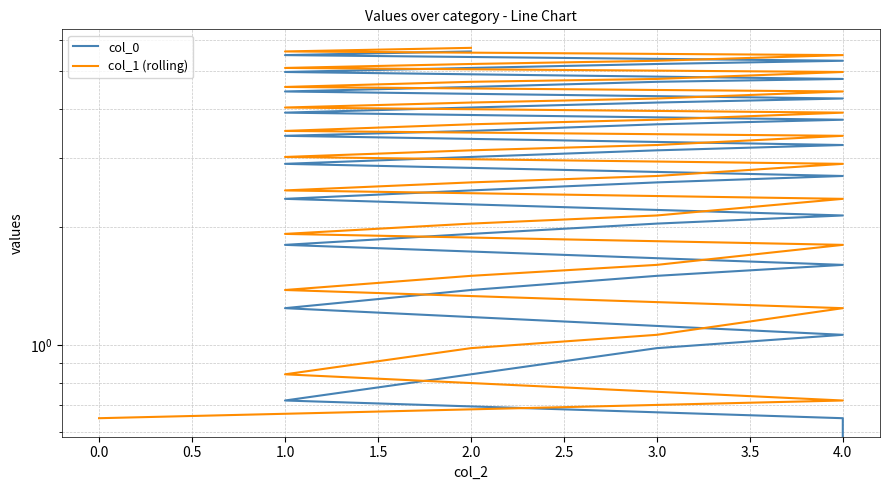

True or false: col_1 (rolling) and col_0 cross at least once.

False